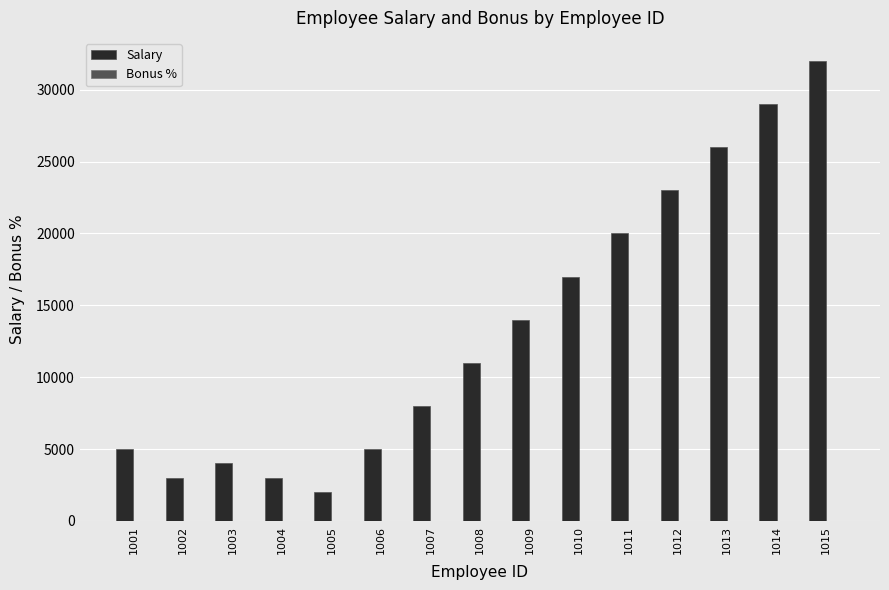

What is the sum of the Salary values at 1007 and 1001?

13000.0